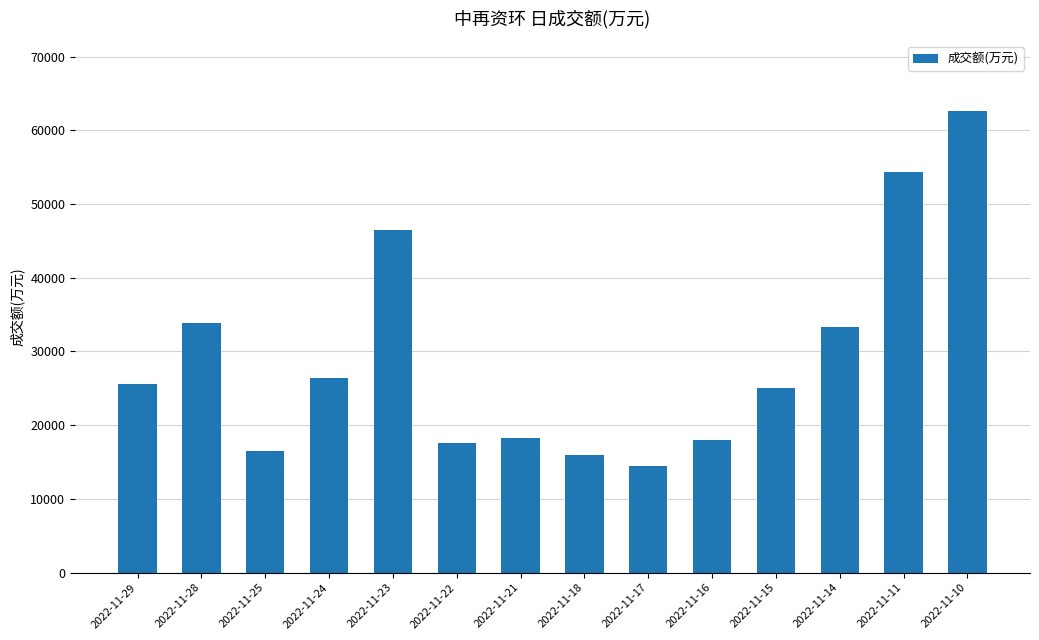

Which category has the highest value across all series?

2022-11-10